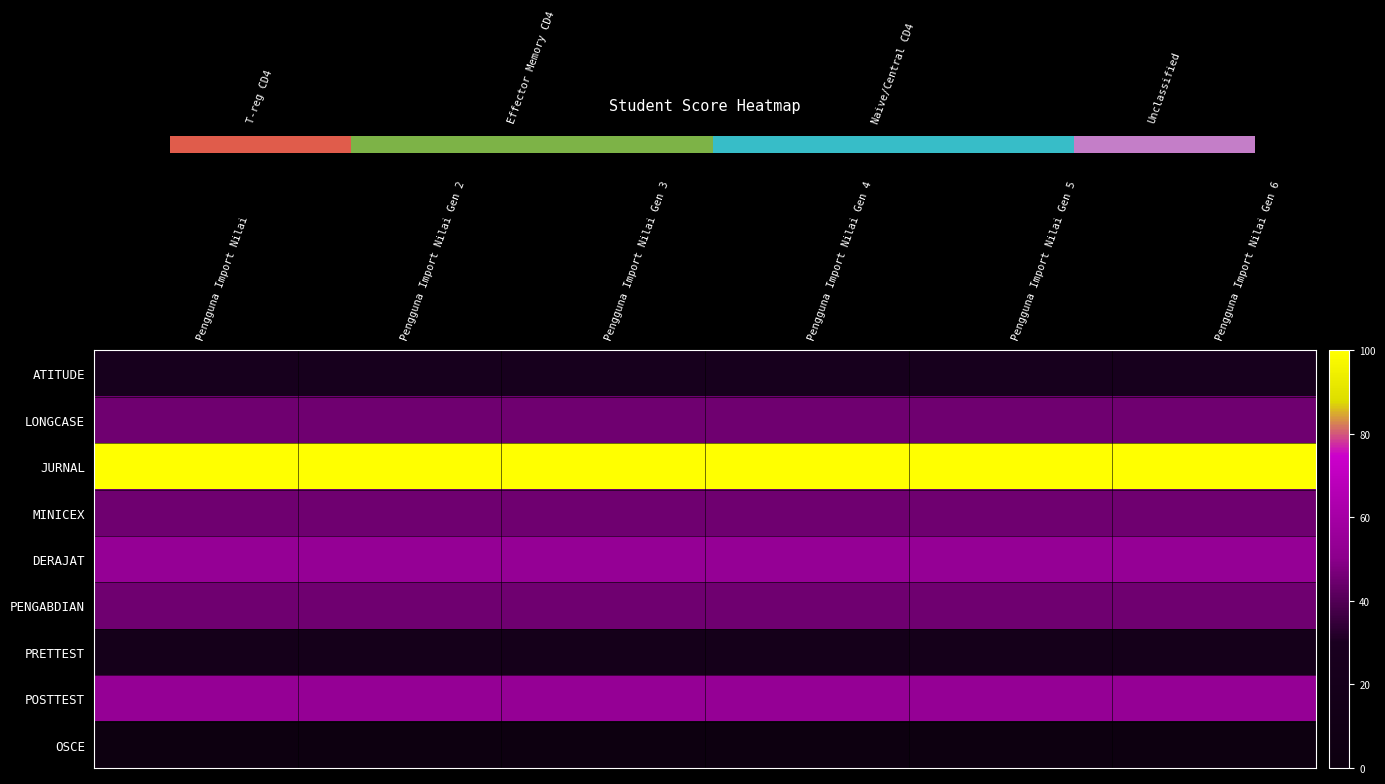

What is the sum of all DERAJAT values?

324